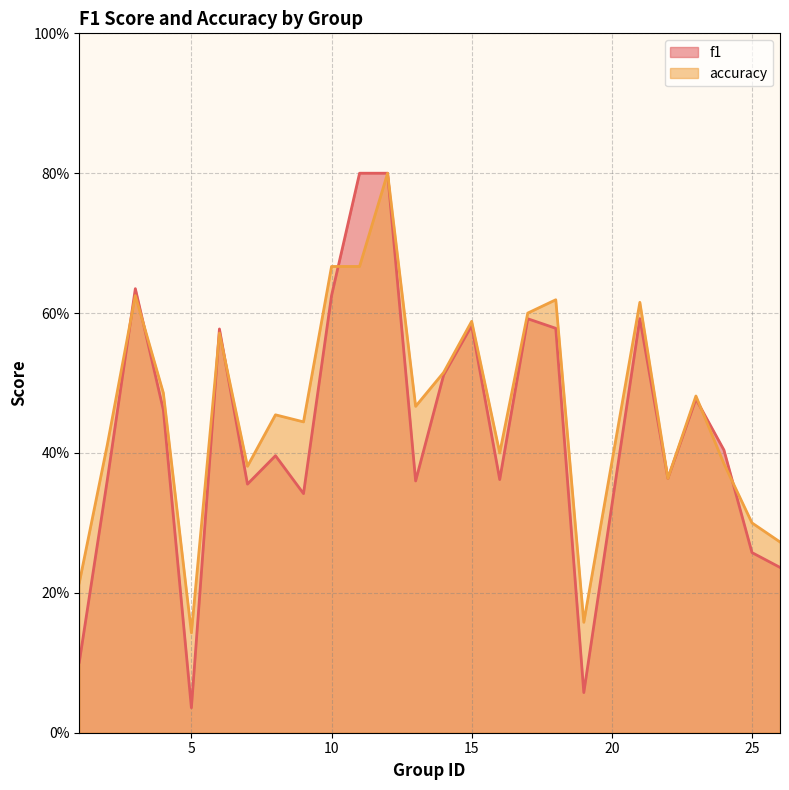

At which category does accuracy reach its first local valley?

5